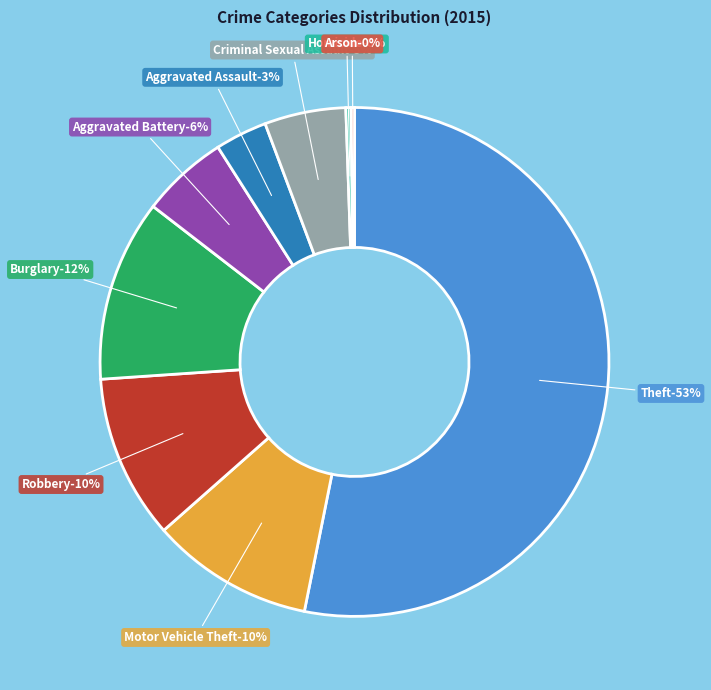

True or false: Aggravated Assault accounts for 3% of the total.

True